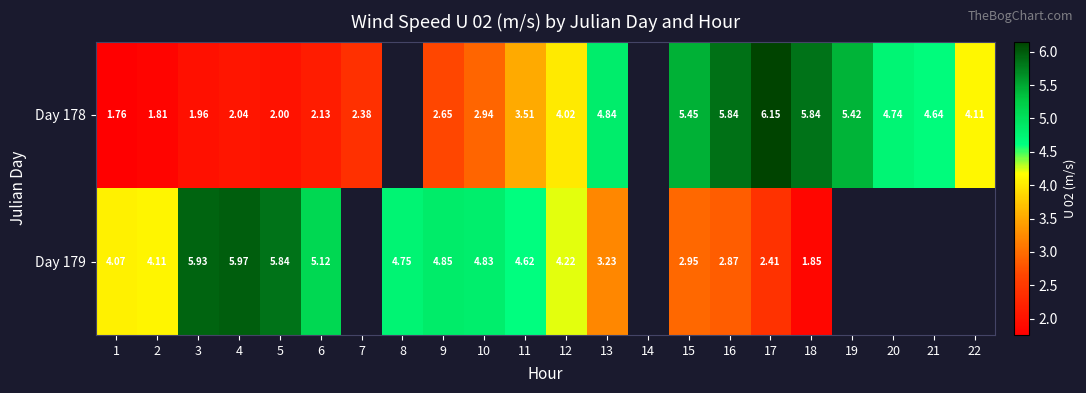

At which category is the sum across all series the highest?

16